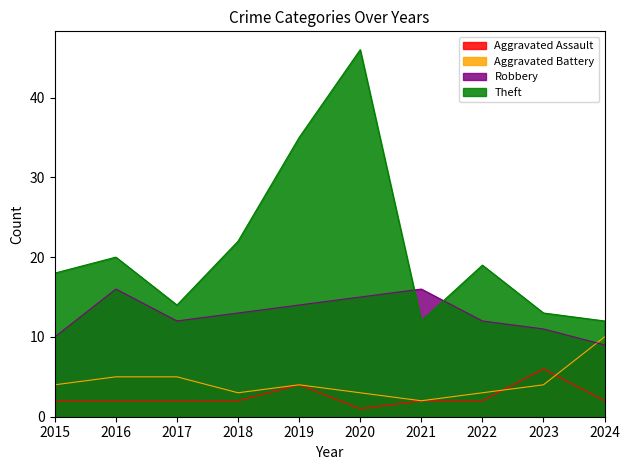

True or false: Theft and Aggravated Battery intersect in this chart.

False